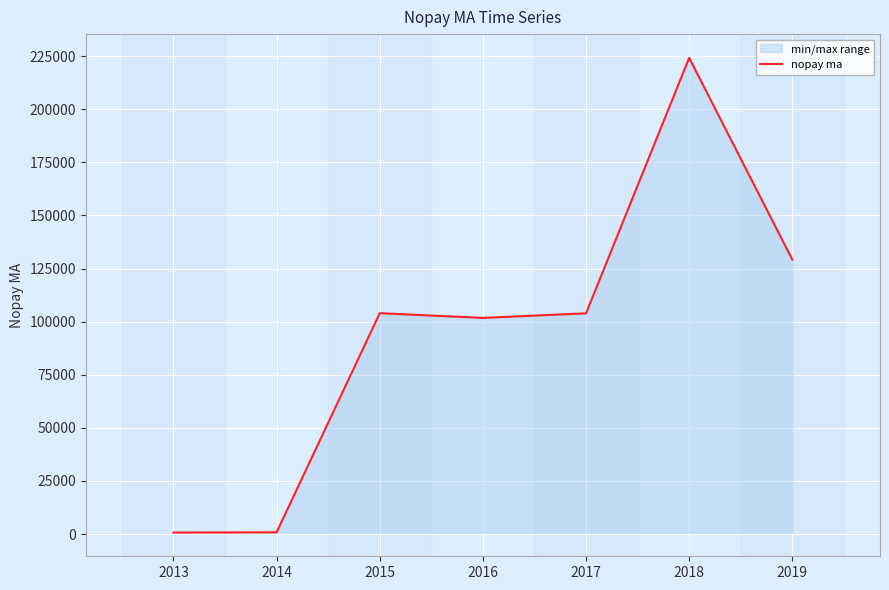

What is the sum of all values?

664475